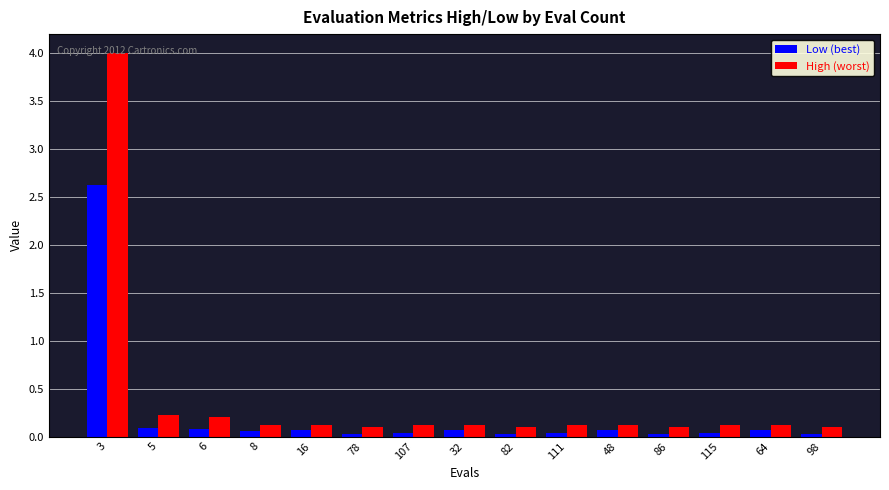

Rank the series by their maximum value, from lowest to highest.

Low (best), High (worst)